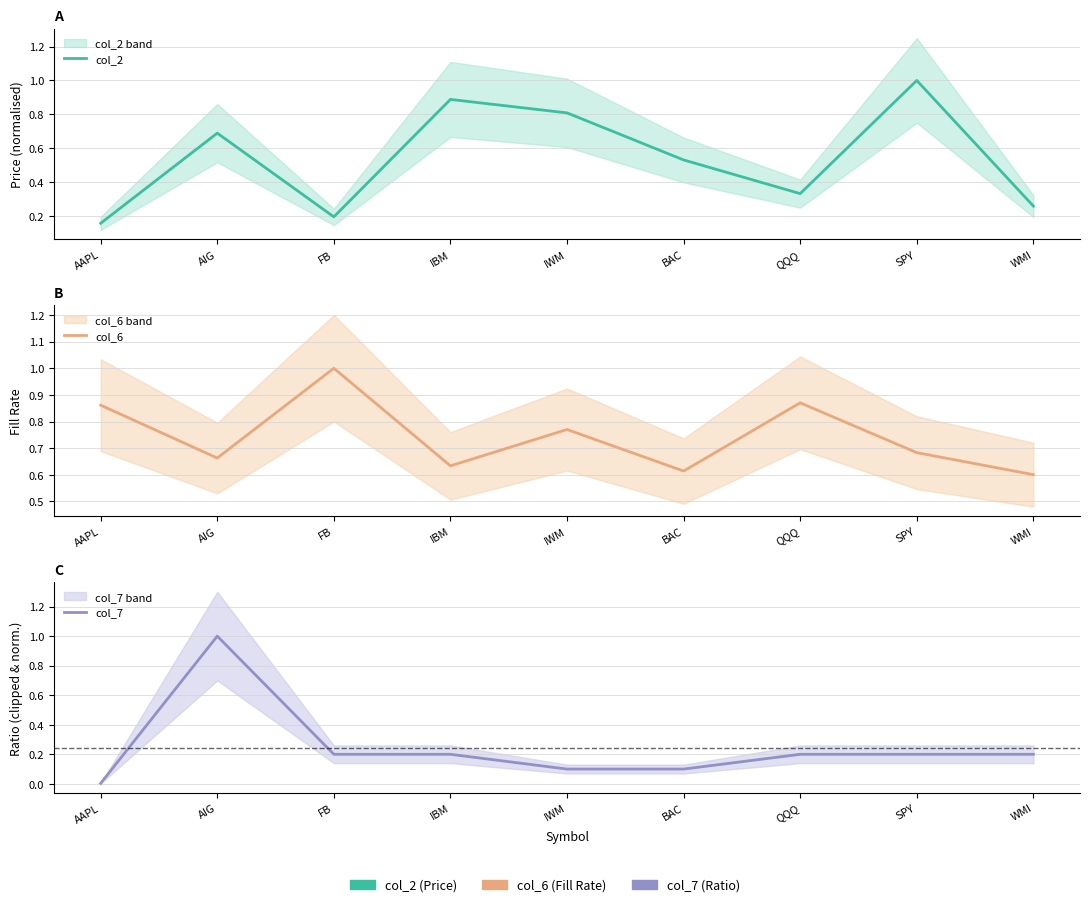

List the series in order of their overall mean, lowest first.

col_7, col_2, col_6